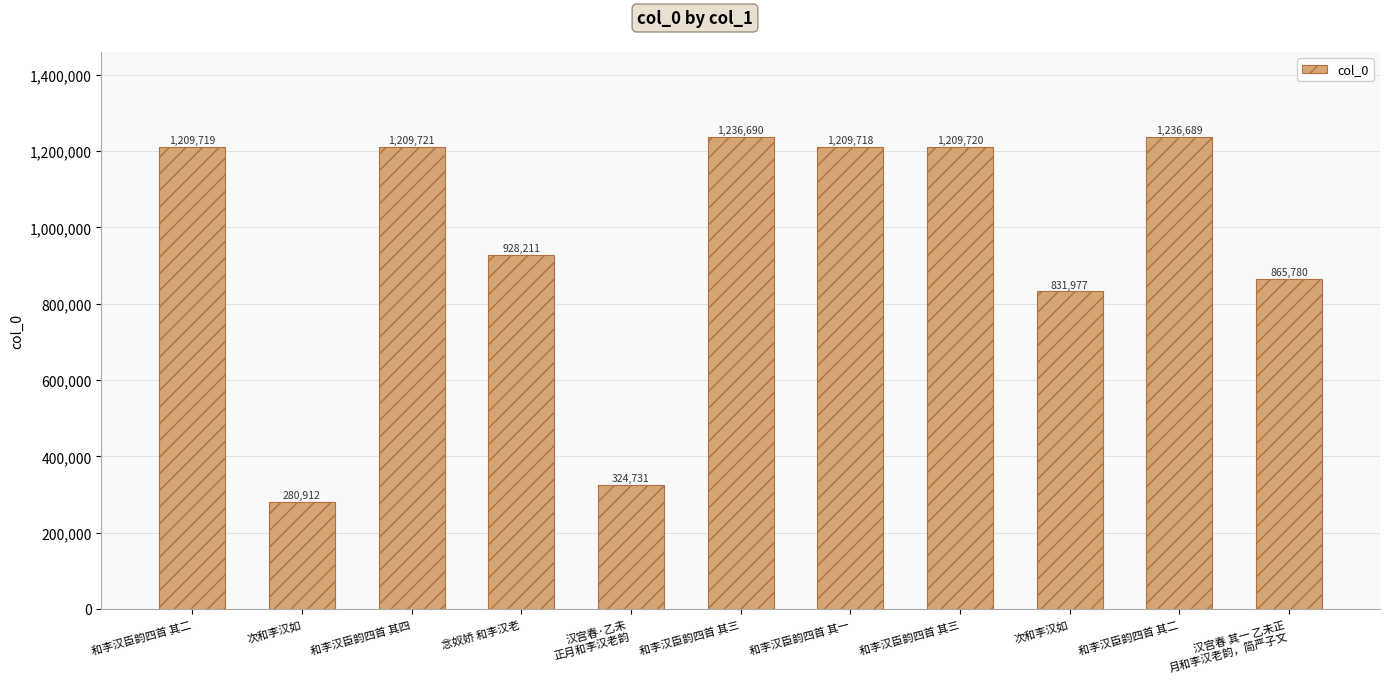

Reading left to right, extract all data points from this chart.

1209719	280912	1209721	928211	324731	1236690	1209718	1209720	831977	1236689	865780